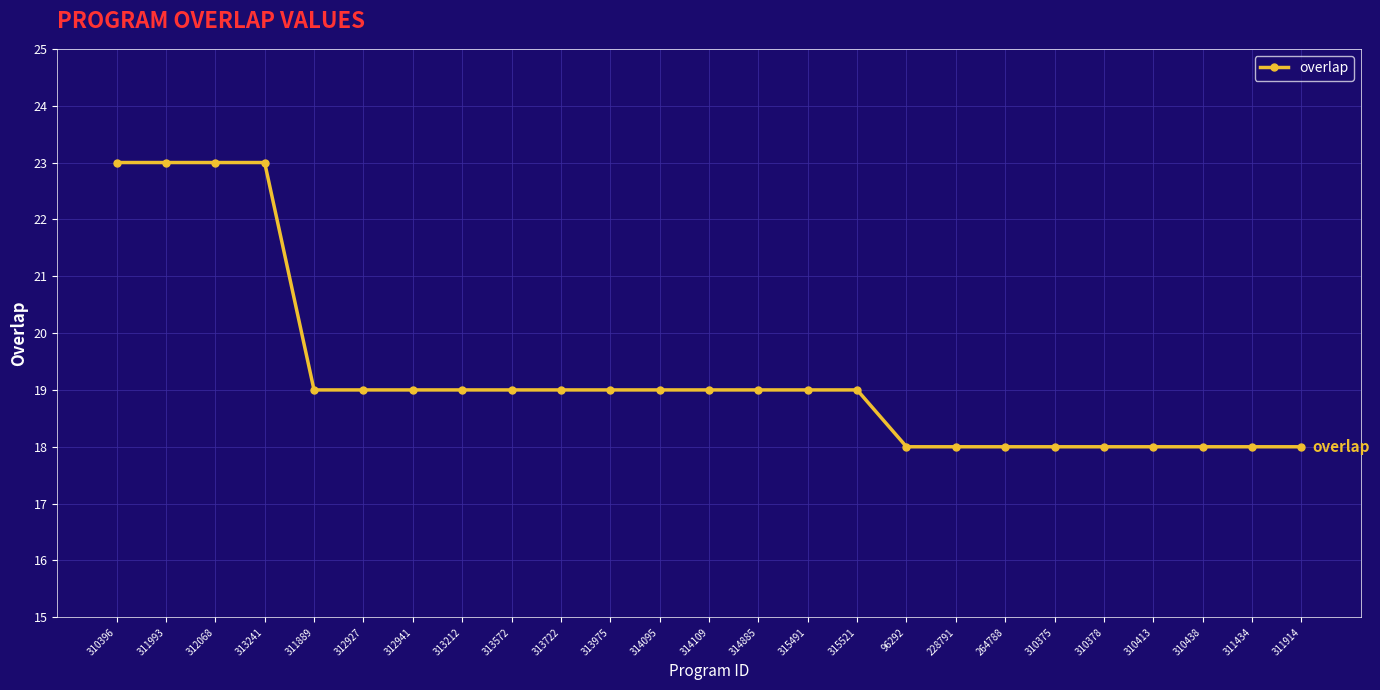

Reading right to left, what are all the values shown in this chart?

18	18	18	18	18	18	18	18	18	19	19	19	19	19	19	19	19	19	19	19	19	23	23	23	23